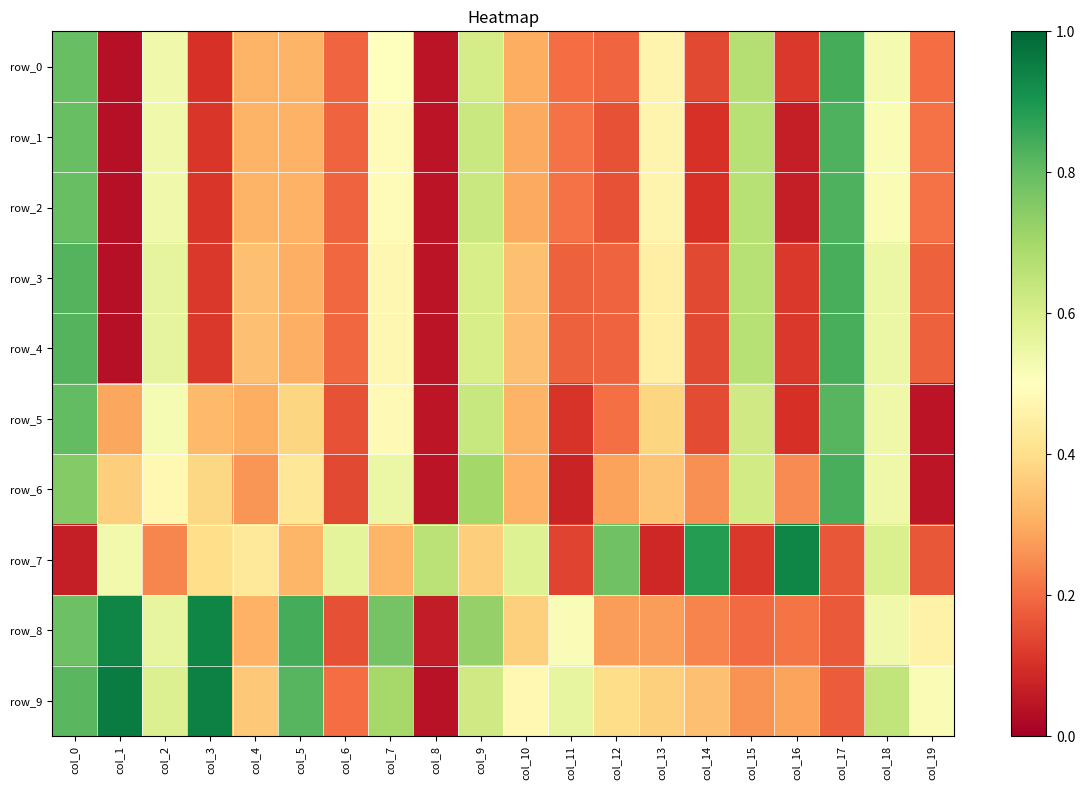

What is the difference between the maximum and minimum values in the row_0 series?

0.8